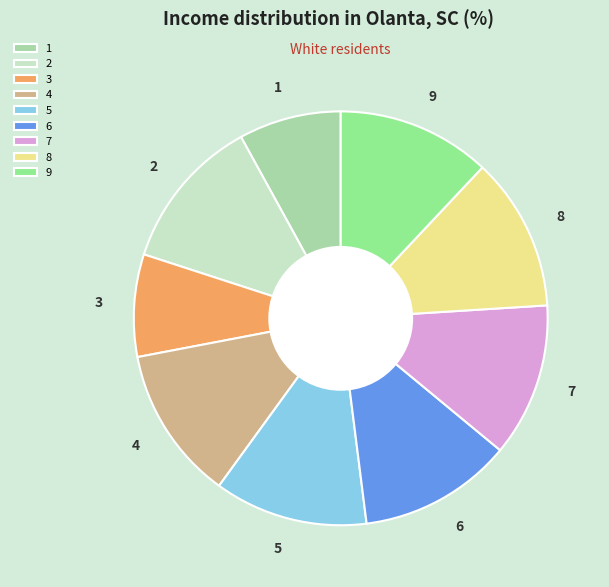

Does 4 account for over 50% of the chart?

No